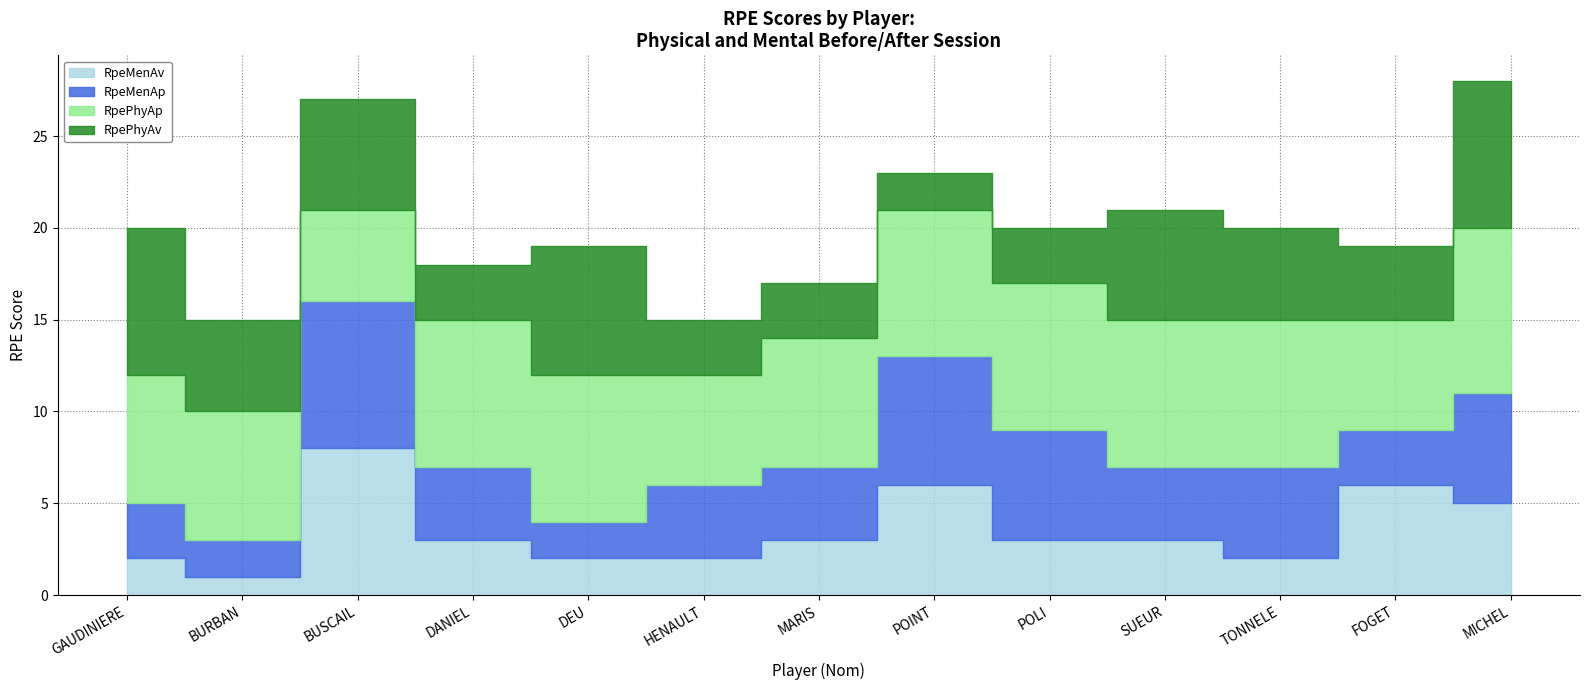

The value of RpePhyAv at MARIS is 3. True or false?

True